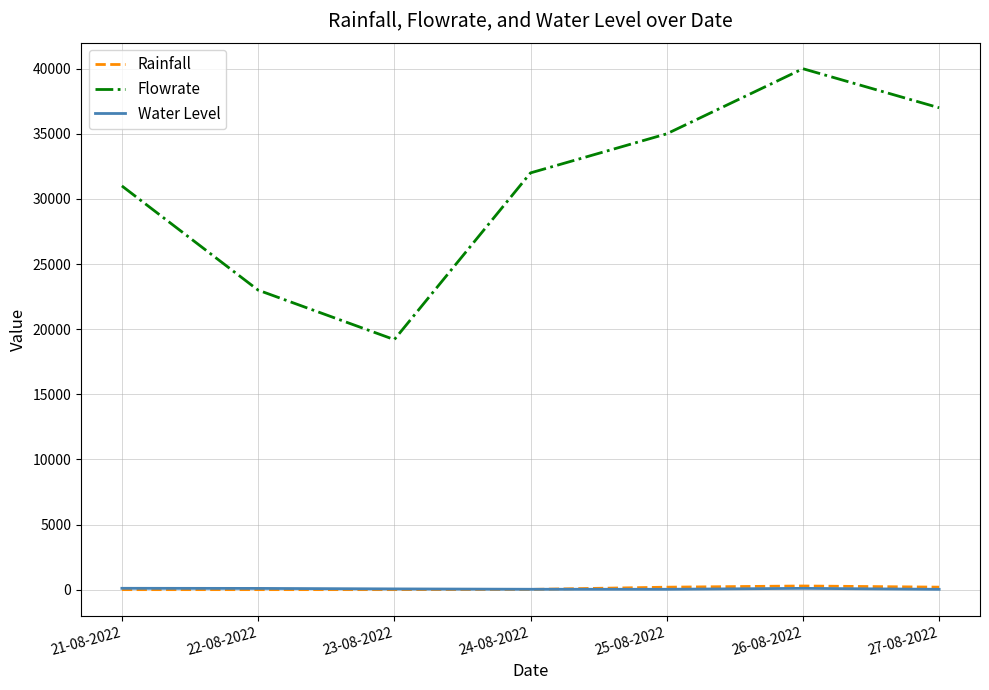

True or false: Water Level and Flowrate cross at least once.

False